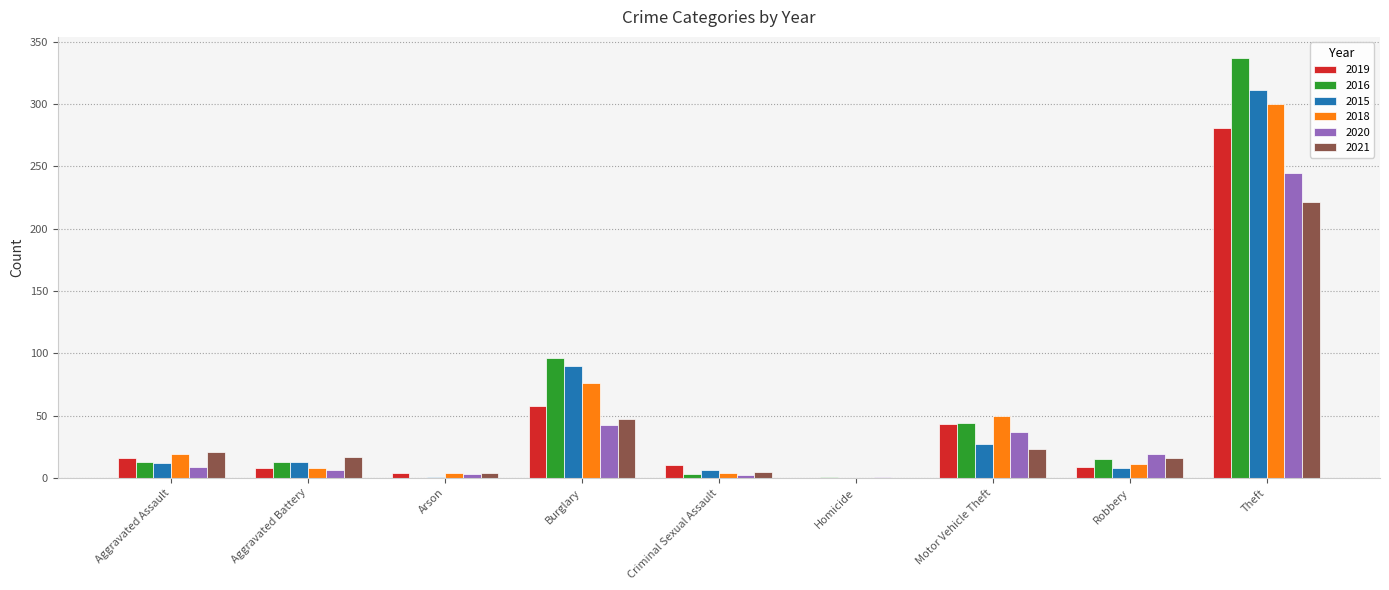

Count the number of categories in the chart.

9